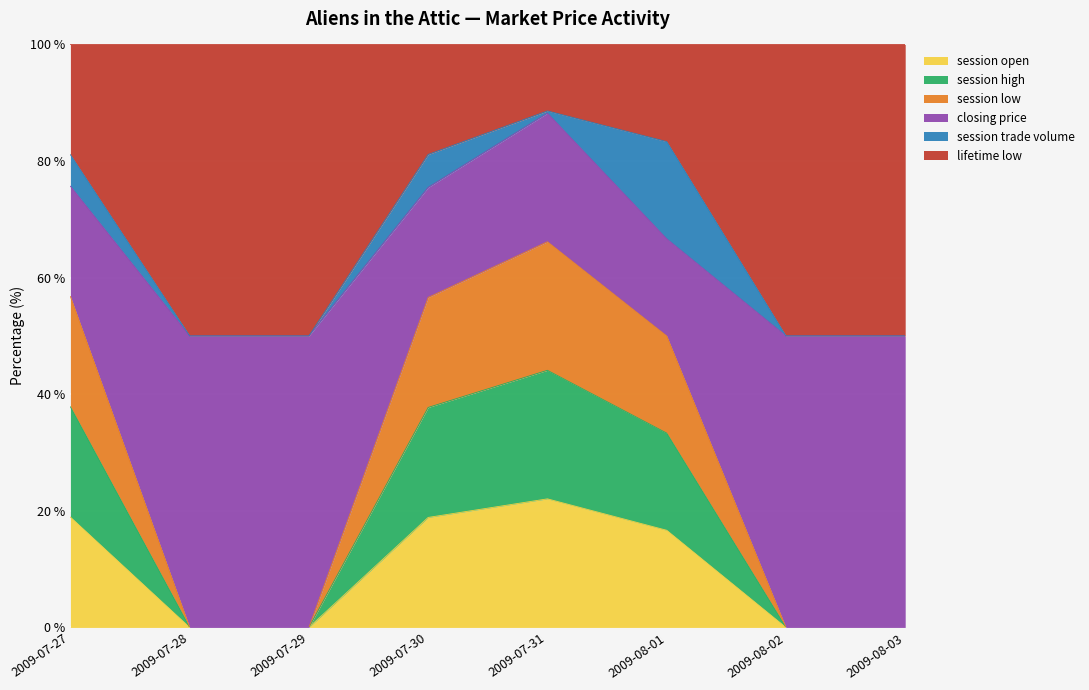

True or false: session high and session open cross at least once.

False